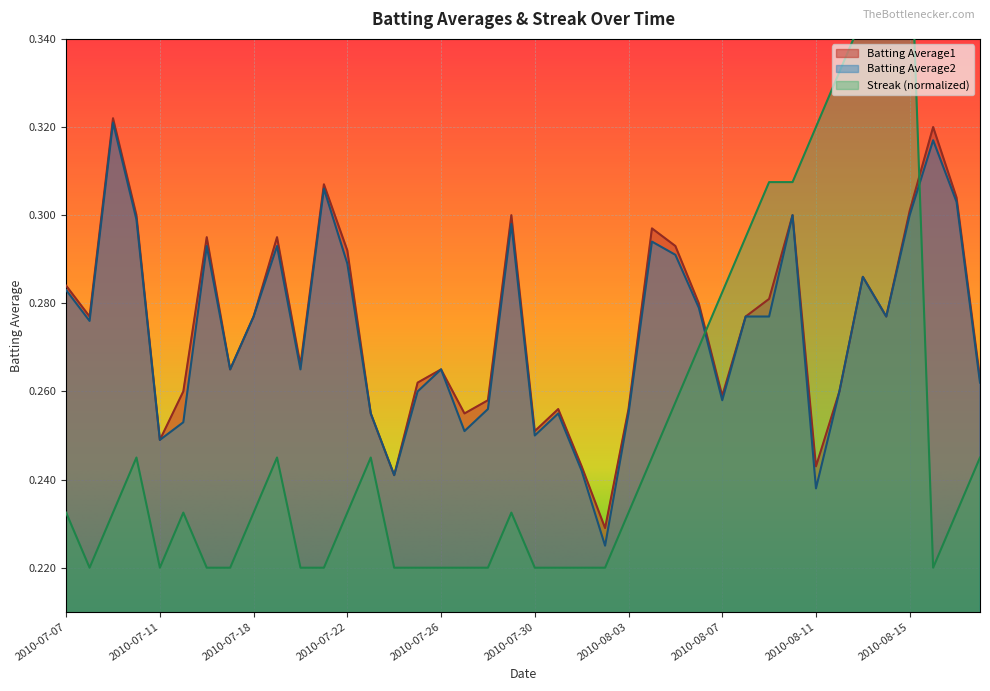

What is the average value of the Batting Average1 series?

0.3